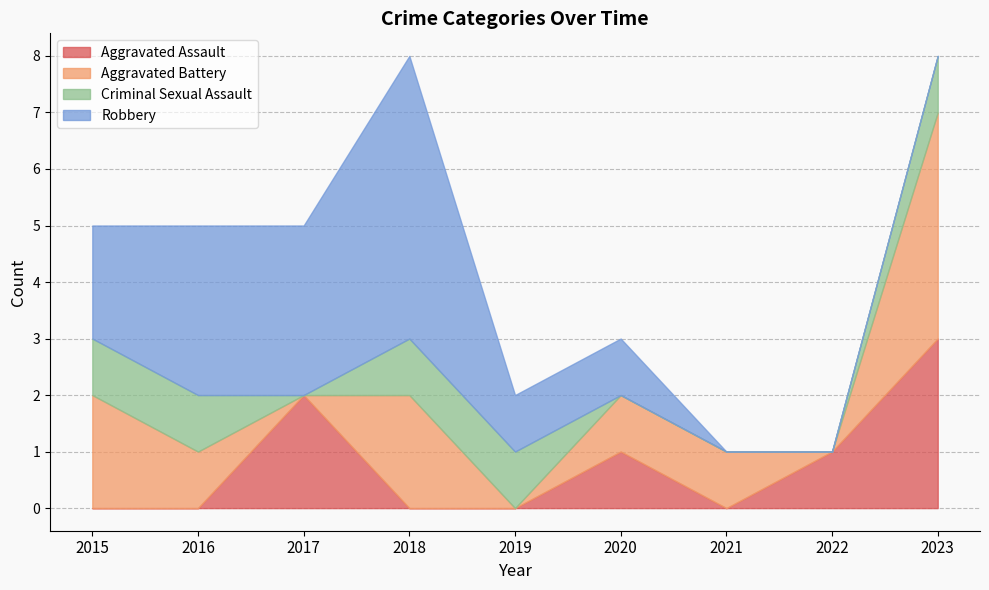

Rank the series by their maximum value, from lowest to highest.

Criminal Sexual Assault, Aggravated Assault, Aggravated Battery, Robbery